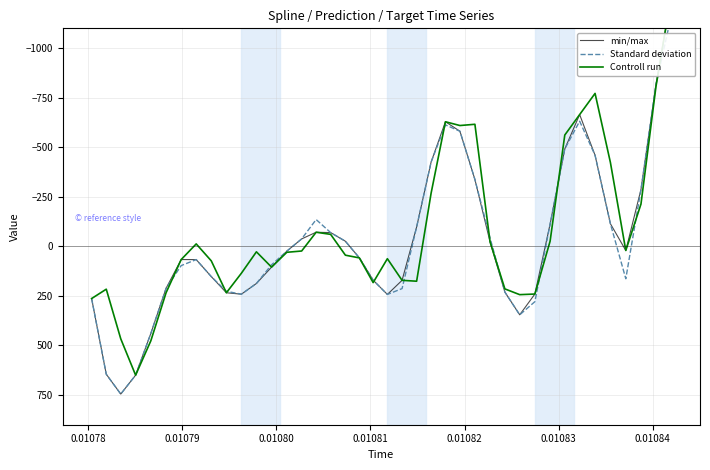

After their last crossing, which series has the higher values: Controll run or min/max?

min/max